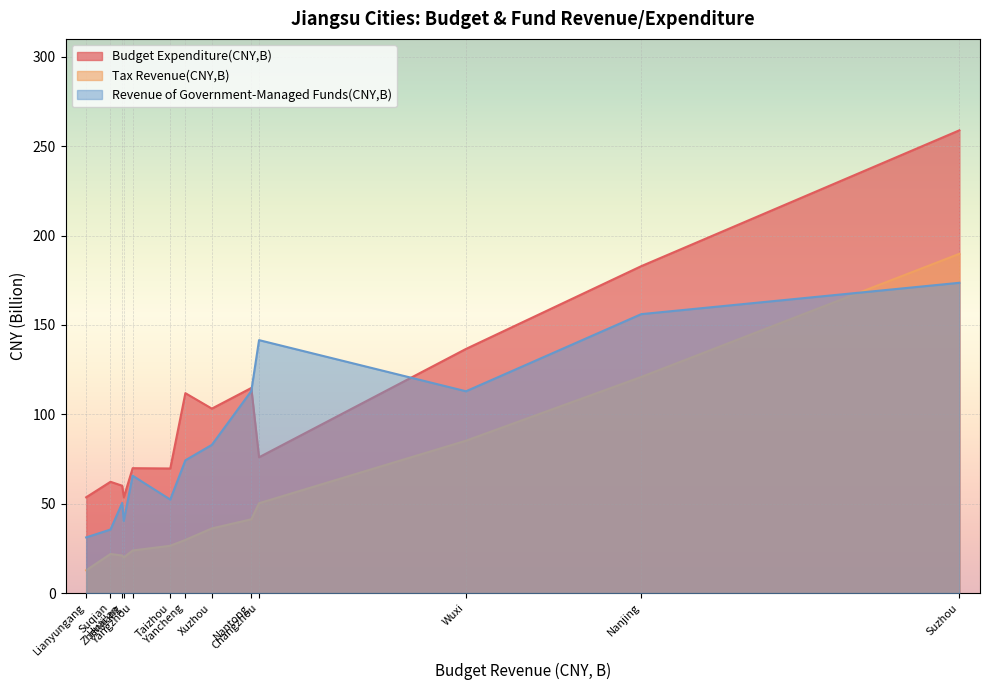

List the series in order of their peak value, lowest first.

Revenue of Government-Managed Funds(CNY,B), Tax Revenue(CNY,B), Budget Expenditure(CNY,B)